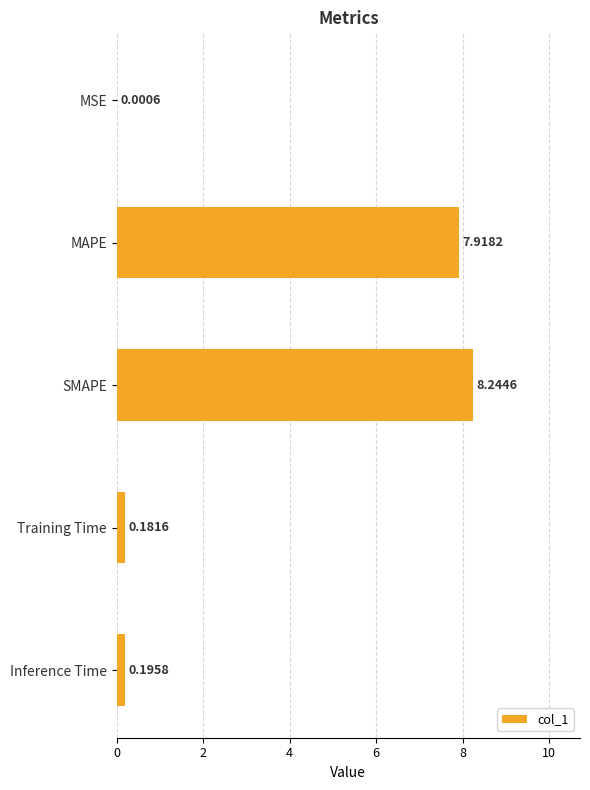

Which label corresponds to the largest value in the chart?

SMAPE